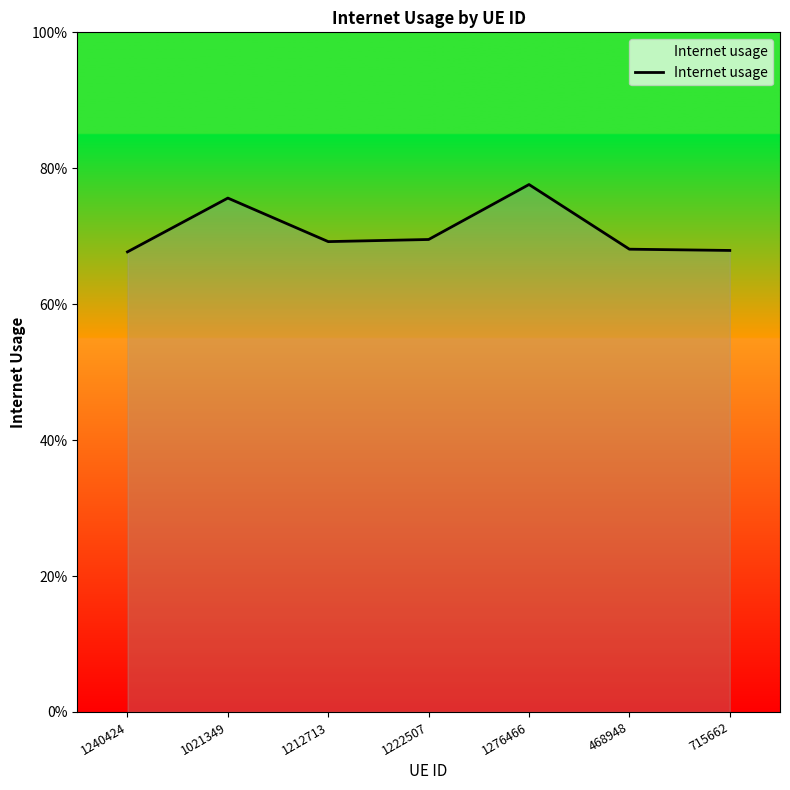

Rank the categories by value from lowest to highest.

1240424, 715662, 468948, 1212713, 1222507, 1021349, 1276466